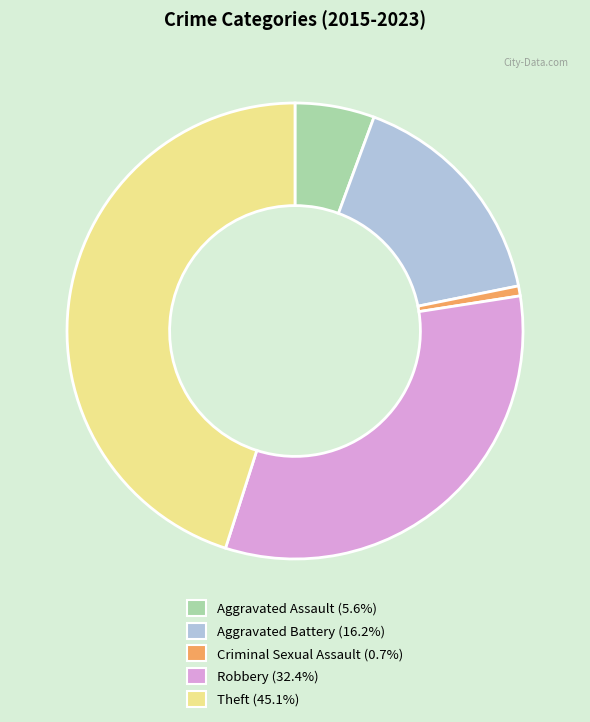

Is it true that Aggravated Assault is 1% of the pie?

False